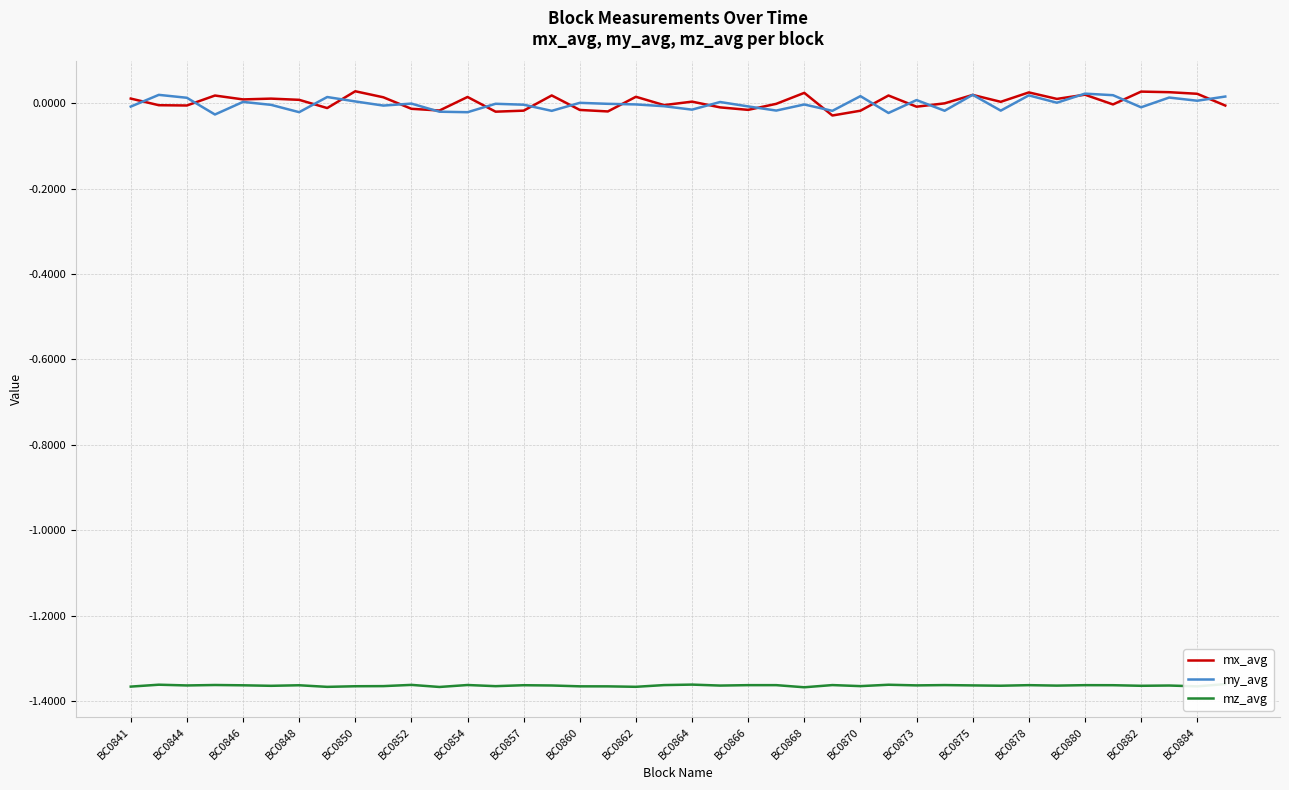

True or false: mz_avg has a value of -2.3 at BC0841.

False